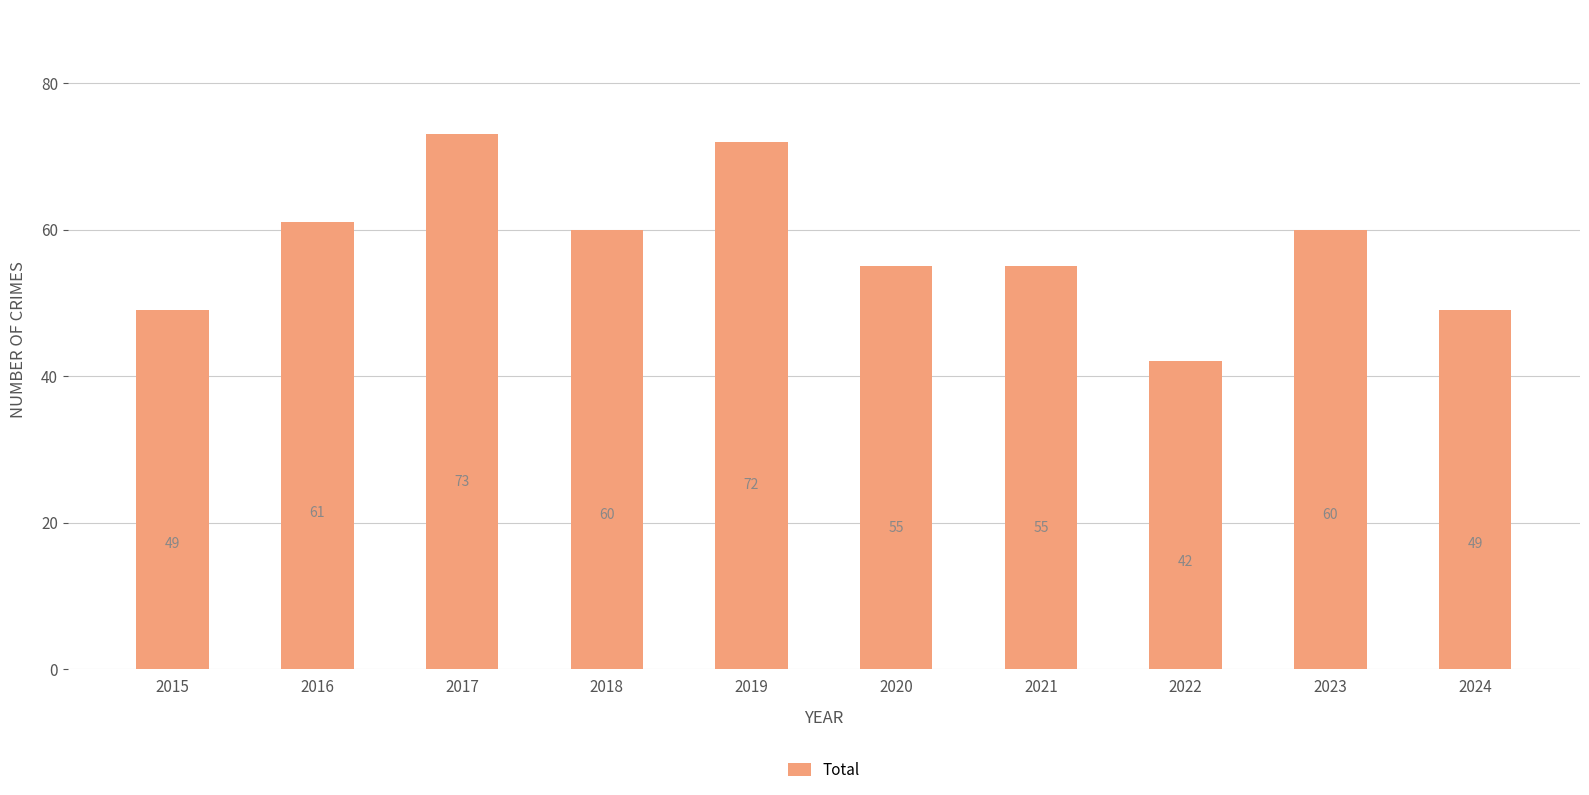

Which has a higher value, 2022 or 2016?

2016